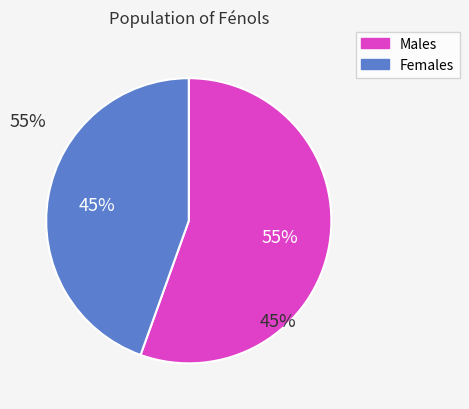

Do Females and Males together represent more than half of the pie?

Yes